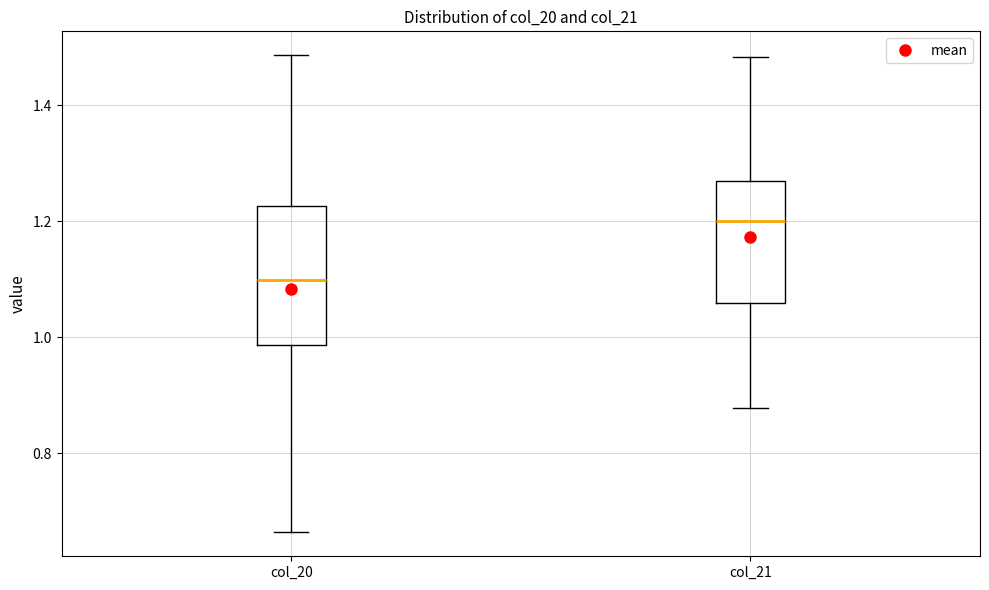

Reading left to right, read every box against the y-axis: the position of its median line, the range the box covers, and the ends of its whiskers. The values are not printed on the chart, so give them approximately, as read against the axis.

col_20: median 1.10, box 0.98 to 1.22, whiskers 0.66 to 1.48
col_21: median 1.20, box 1.06 to 1.26, whiskers 0.88 to 1.48